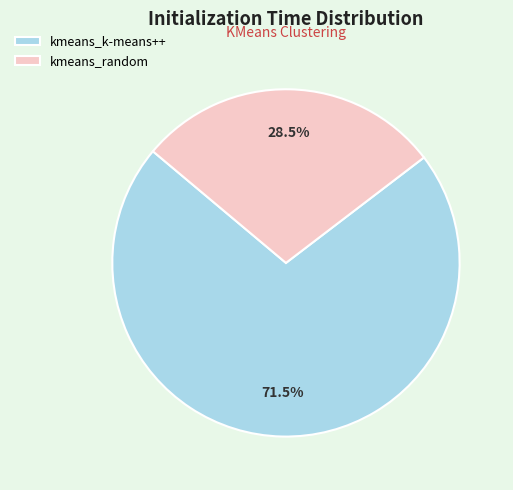

Is it true that kmeans_random is 16% of the pie?

False